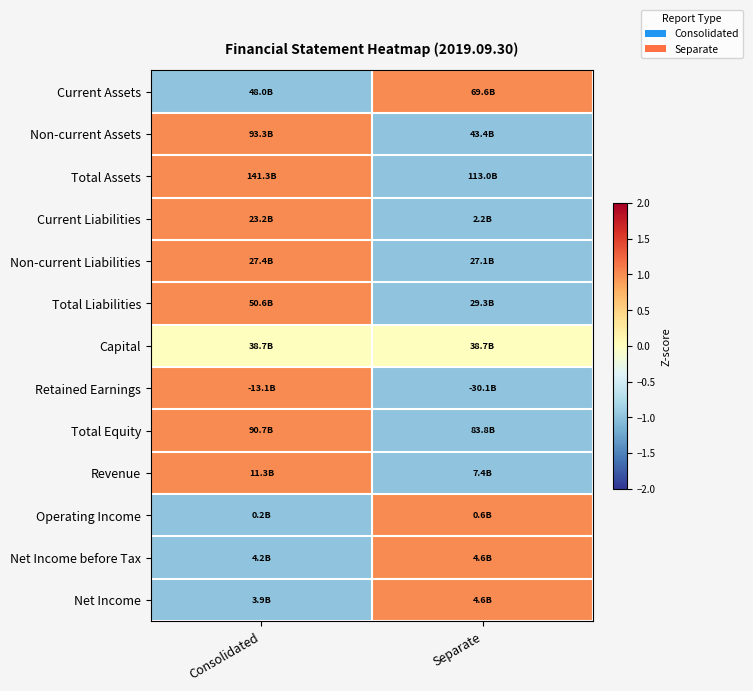

What is the total value across all series at Separate?

-4